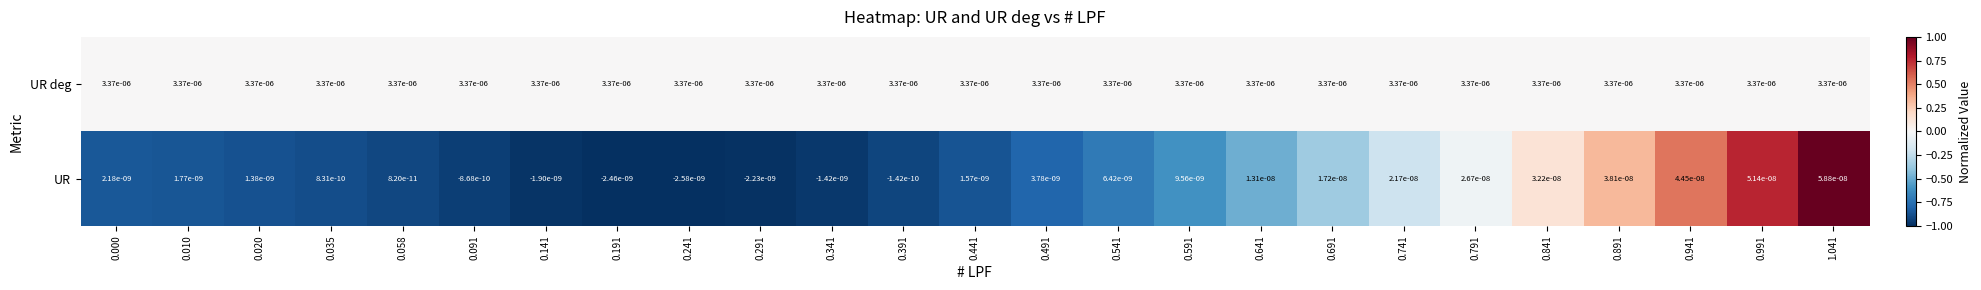

List the series in order of their overall mean, lowest first.

UR, UR deg